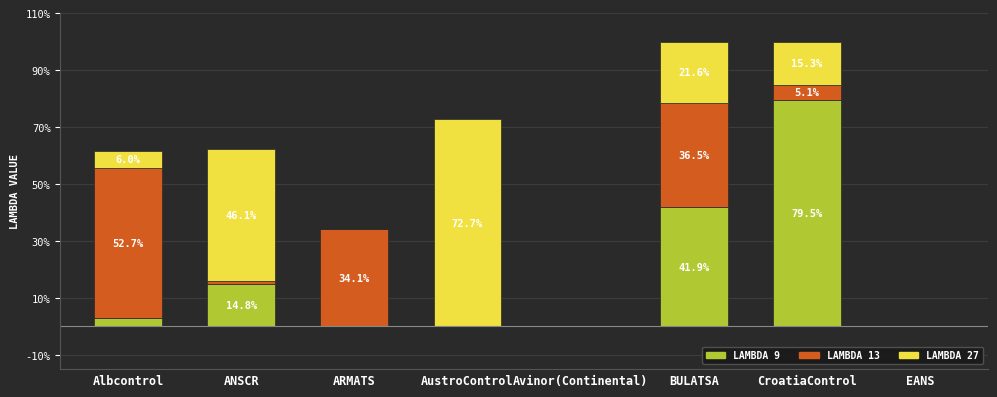

Are the bars horizontal?

No